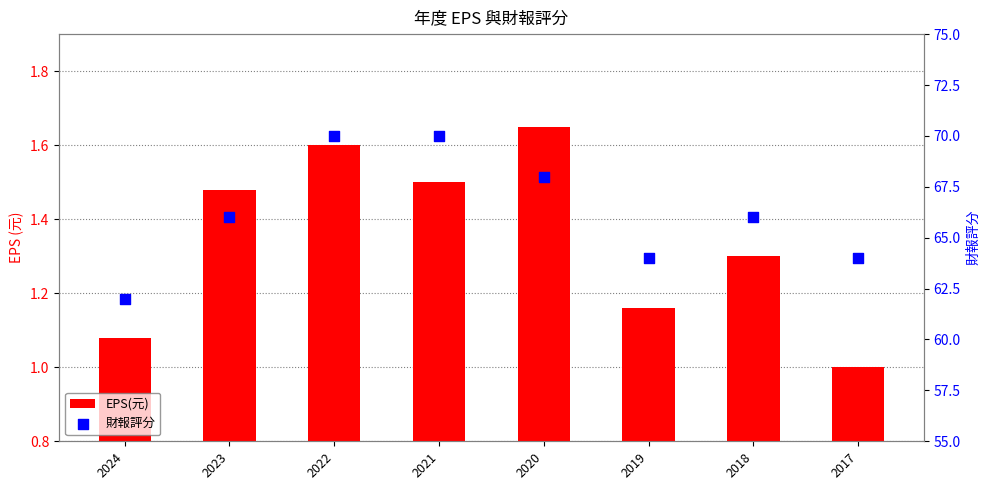

At which category is the sum across all series the highest?

2022